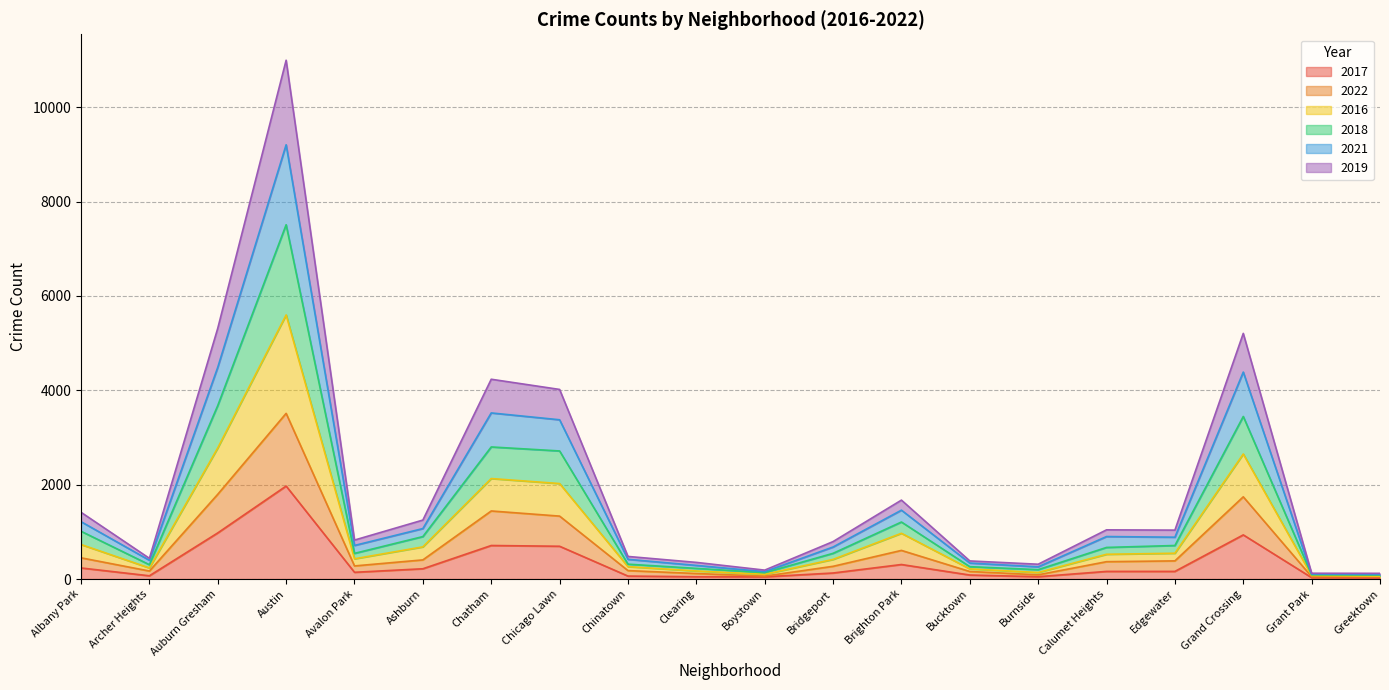

At which category is the sum across all series the highest?

Austin